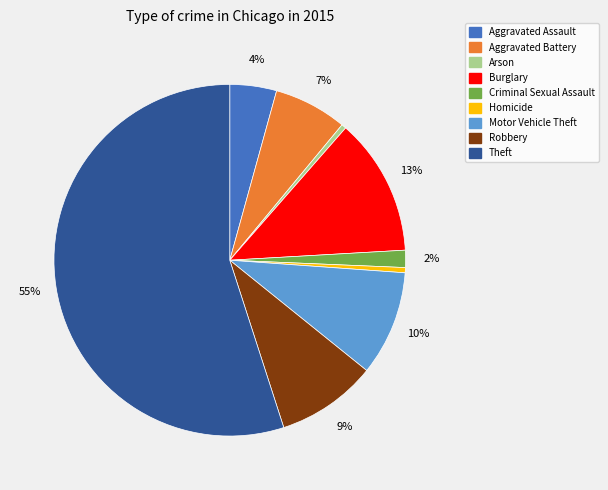

How many segments does this pie chart have?

9